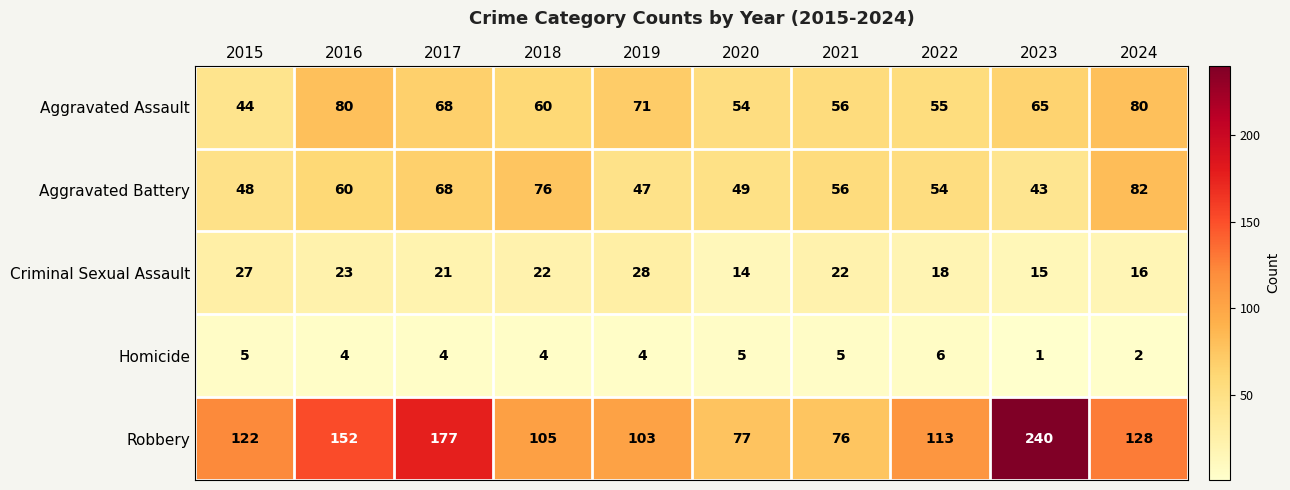

Which series changed the most between 2021 and 2023?

Robbery